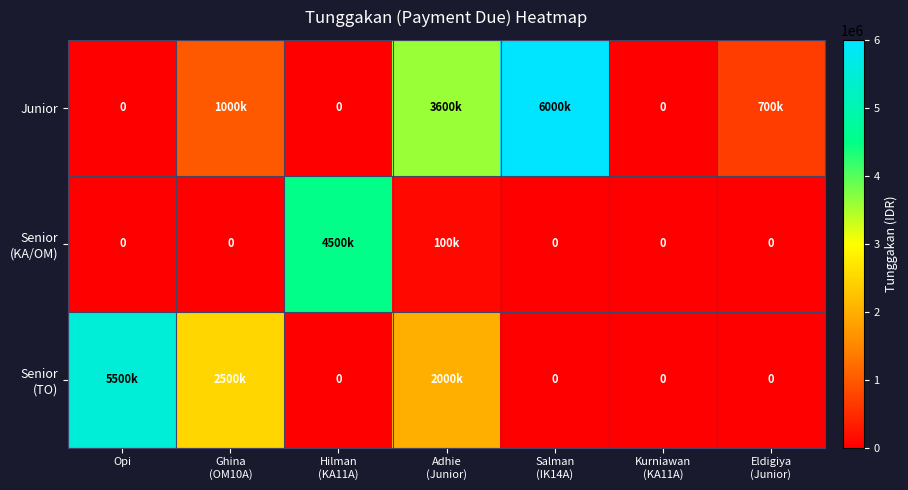

What is the total value across all series at Adhie
(Junior)?

5700000